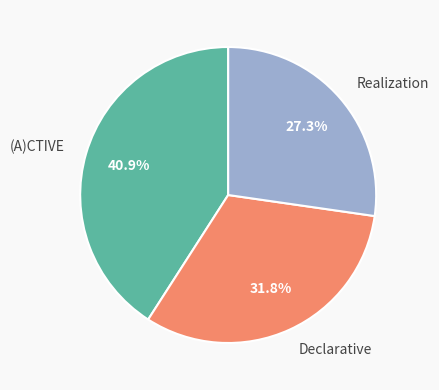

Count the number of slices in the pie.

3